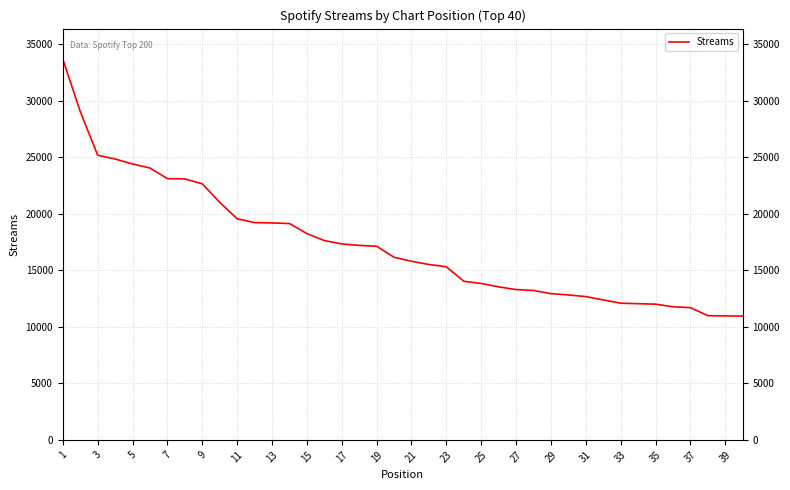

What is the greatest value displayed?

33670